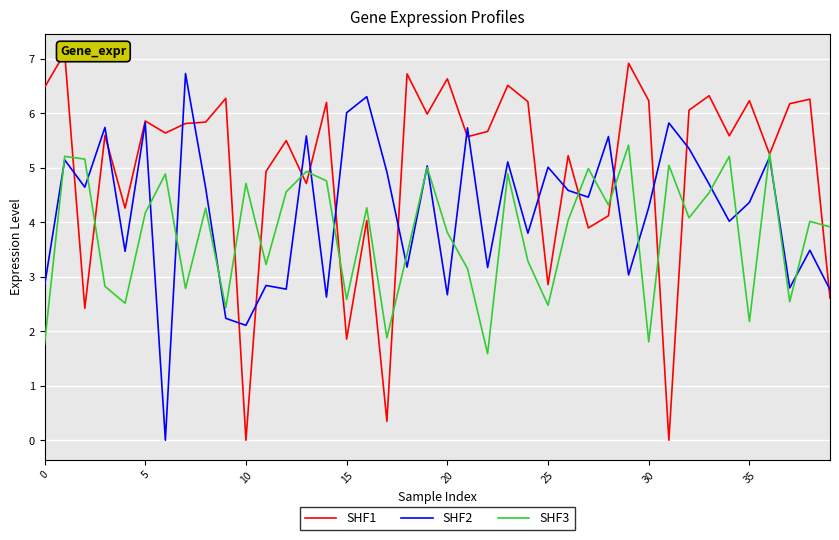

What is the average value of the SHF3 series?

3.8